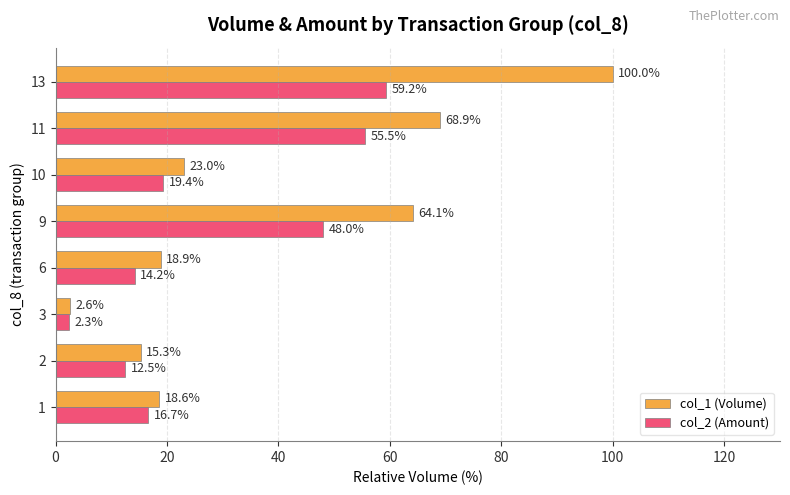

Which series has the largest total across all categories?

col_1 (Volume)